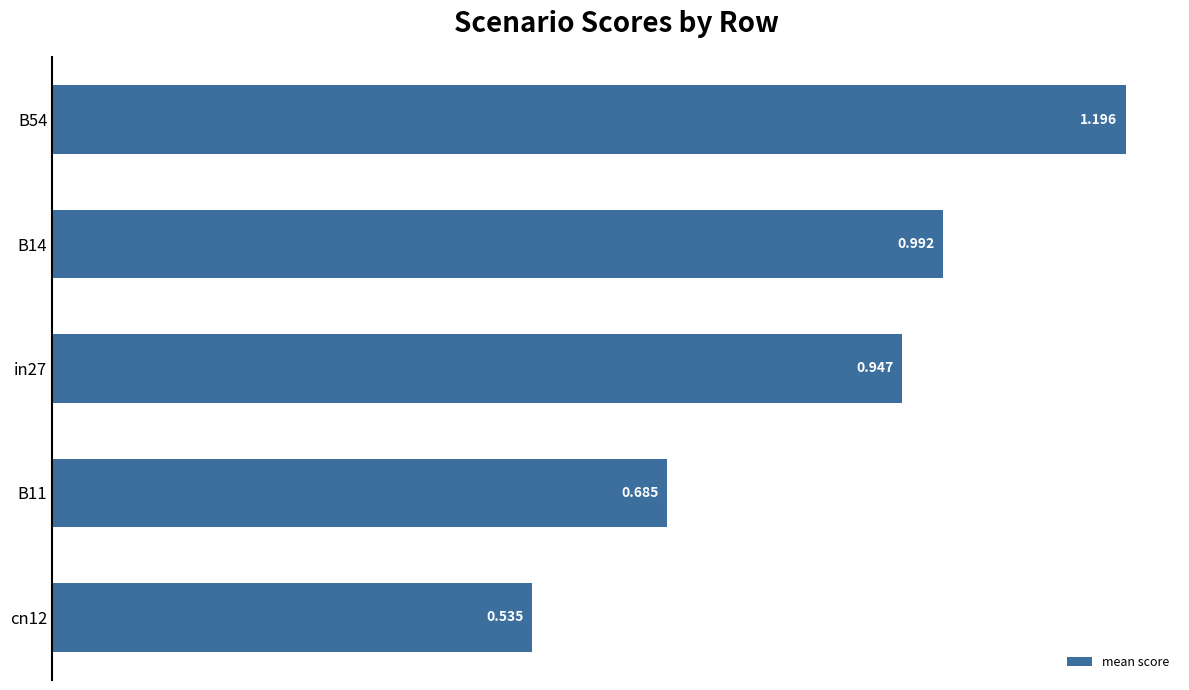

Does the chart contain any negative values?

No